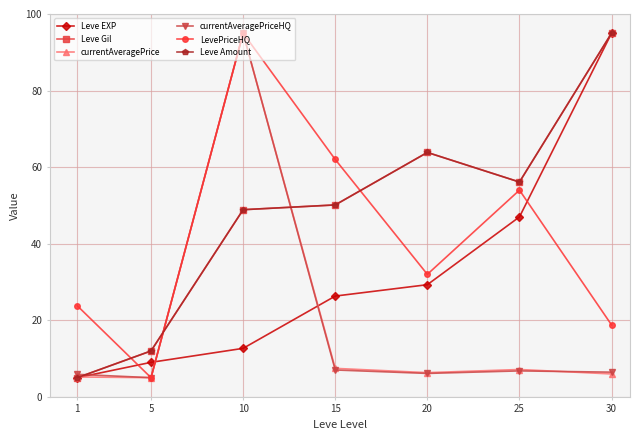

Does the chart have visible grid lines?

Yes